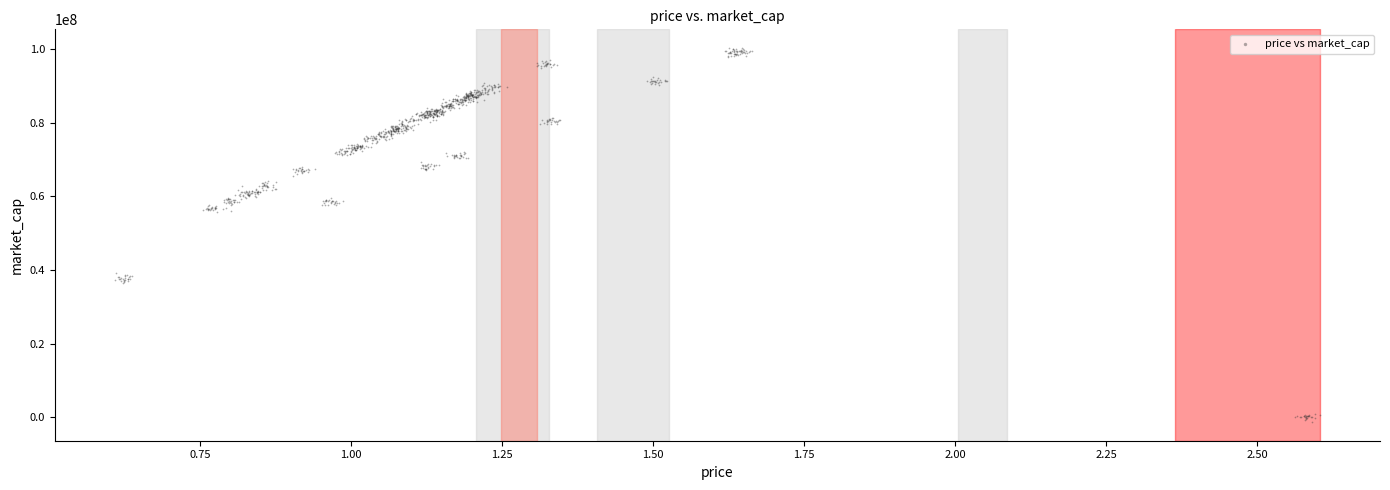

What is the range of Y values (max minus min)?

101628776.2